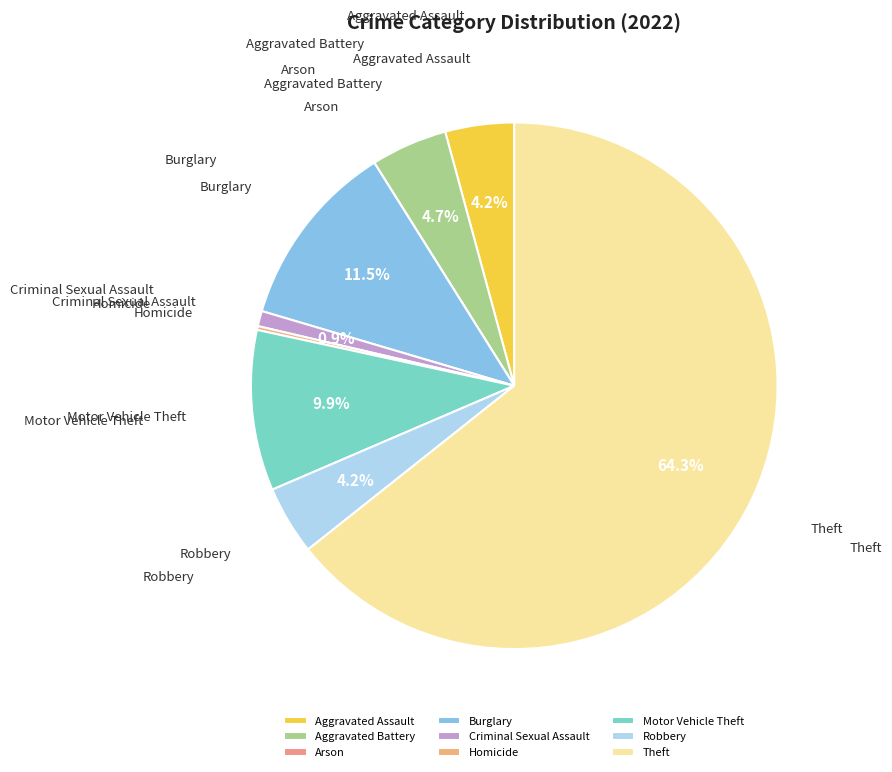

Do Burglary and Aggravated Assault together represent more than half of the pie?

No